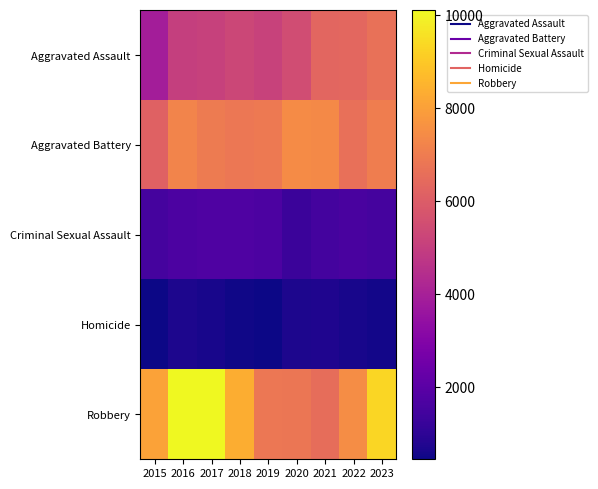

Reading left to right, list all the values displayed in this chart.

Aggravated Assault: 2015=3906	2016=5042	2017=5109	2018=5279	2019=5124	2020=5493	2021=6309	2022=6358	2023=6648
Aggravated Battery: 2015=6157	2016=7210	2017=6942	2018=6826	2019=6898	2020=7437	2021=7348	2022=6611	2023=7024
Criminal Sexual Assault: 2015=1502	2016=1646	2017=1739	2018=1757	2019=1677	2020=1290	2021=1484	2022=1586	2023=1526
Homicide: 2015=437	2016=679	2017=607	2018=512	2019=445	2020=695	2021=718	2022=624	2023=544
Robbery: 2015=8053	2016=10104	2017=10068	2018=8340	2019=6819	2020=6804	2021=6537	2022=7481	2023=9335